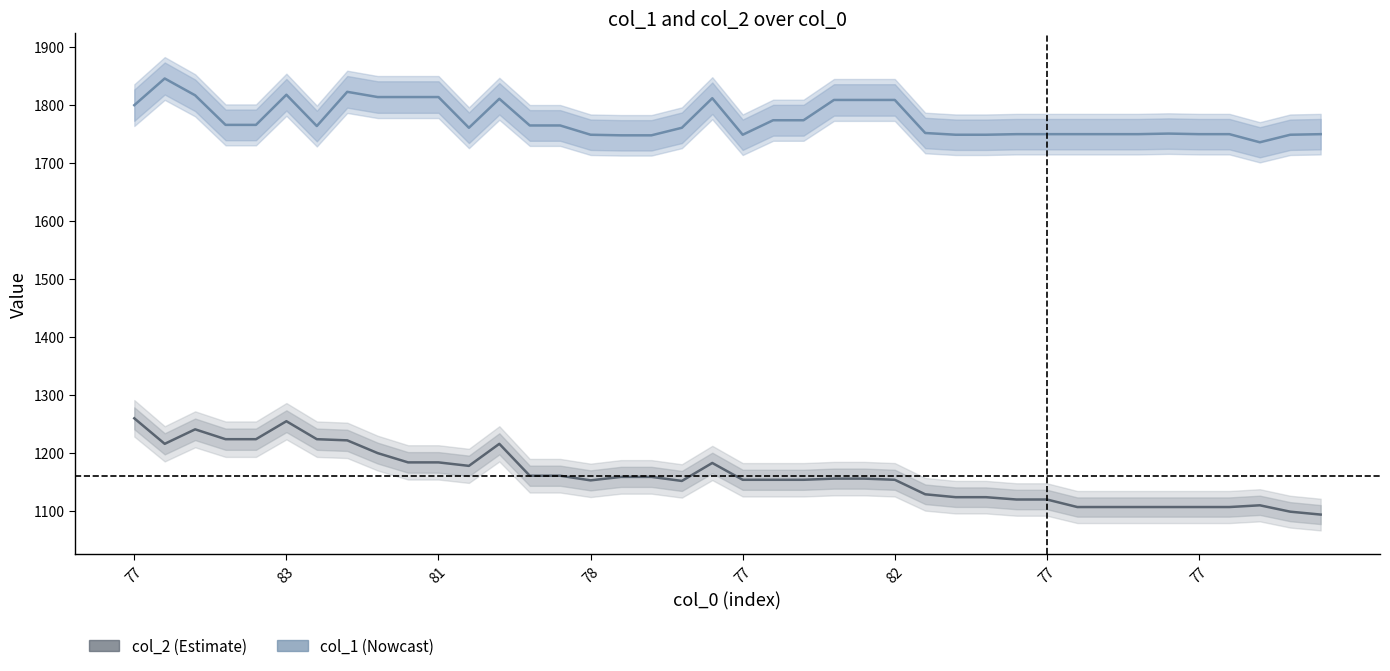

True or false: col_1 (Nowcast) has more than 0 interior local peaks.

True